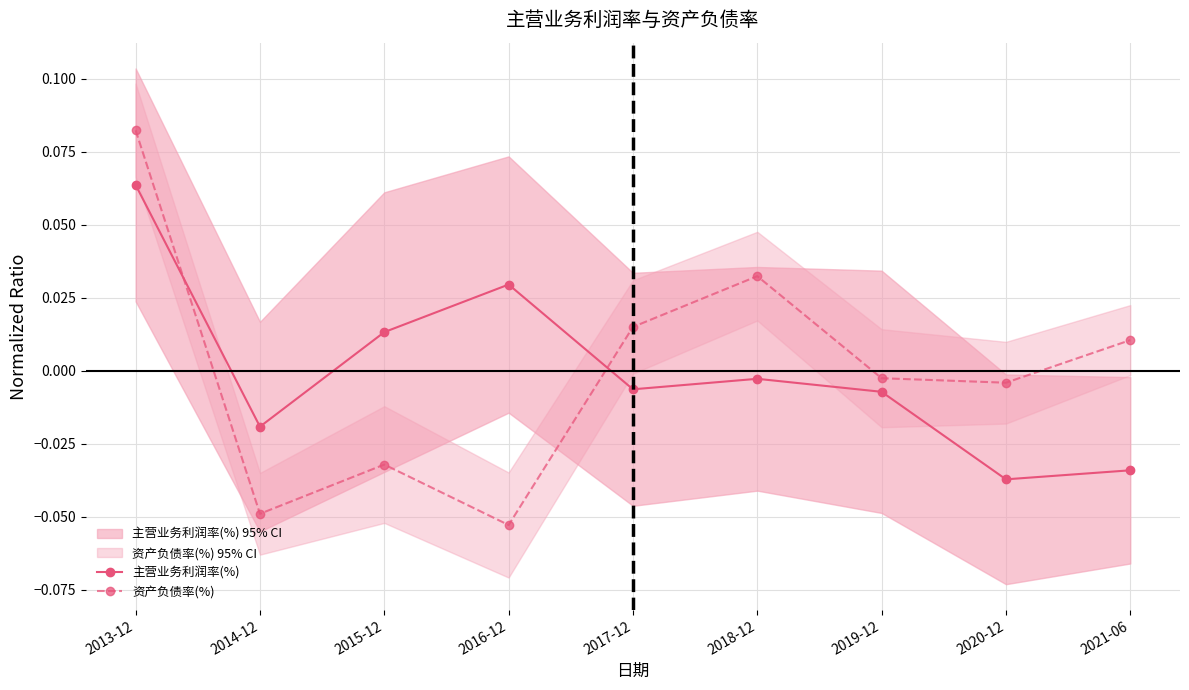

How many values in the 主营业务利润率(%) series are below 0?

6